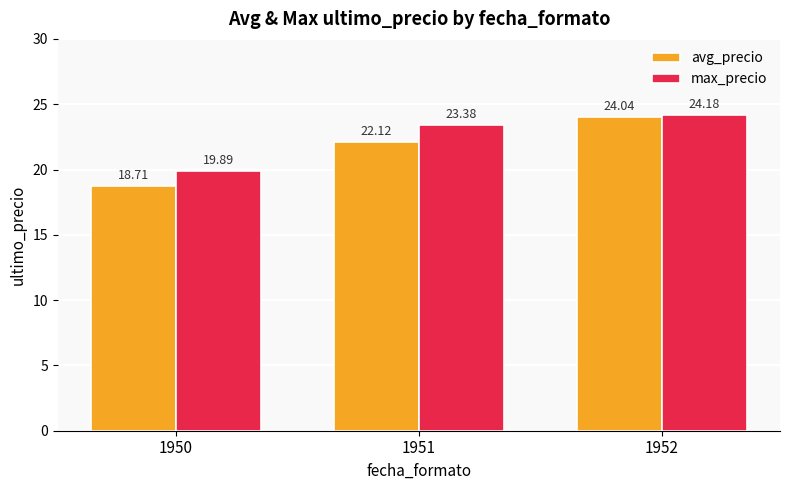

Reading left to right, what are all the values shown in this chart?

avg_precio: 1950=18.7	1951=22.1	1952=24.0
max_precio: 1950=19.9	1951=23.4	1952=24.2